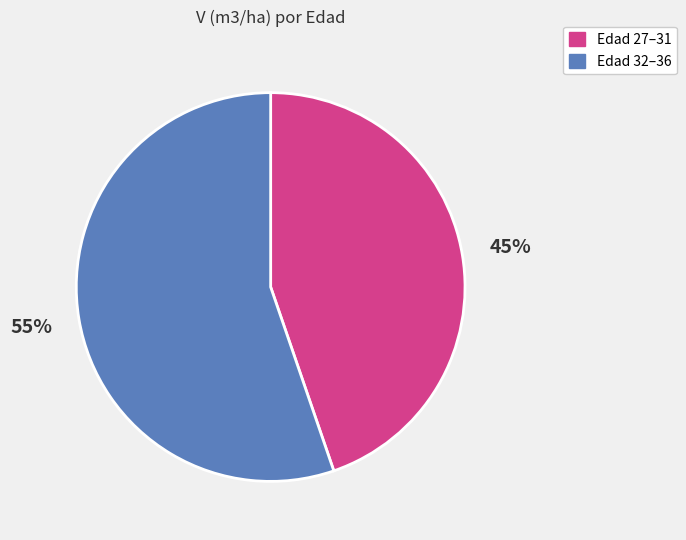

Do Edad 32–36 and Edad 27–31 together represent more than half of the pie?

Yes